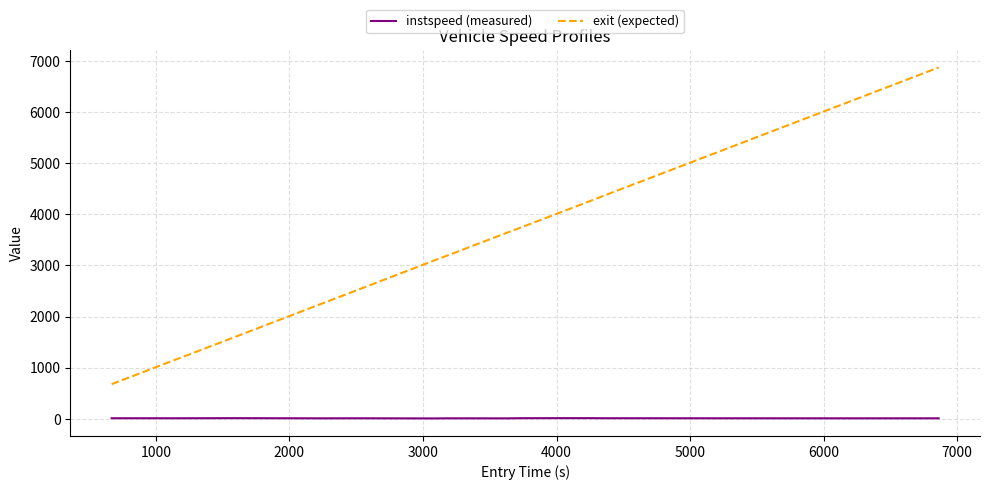

Does the chart display data point markers on the line(s)?

No